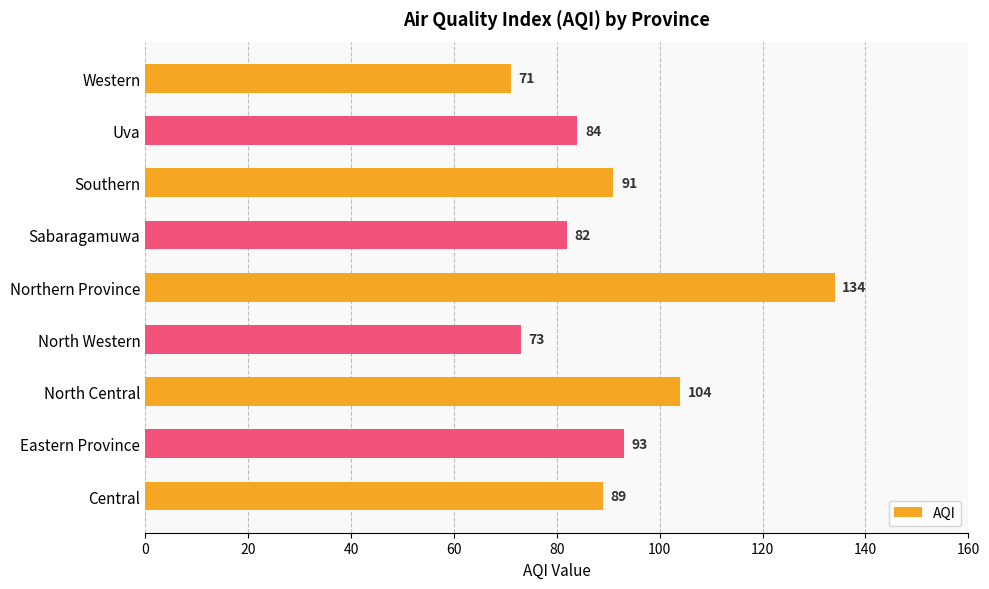

The value at Northern Province is 134. True or false?

True